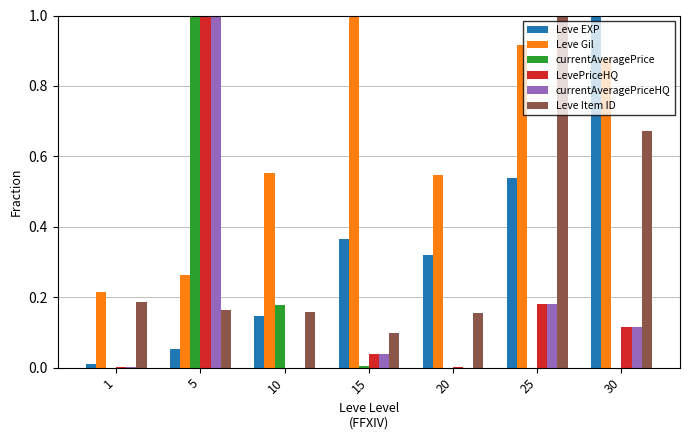

What are all the series names shown in the legend?

Leve EXP, Leve Gil, currentAveragePrice, LevePriceHQ, currentAveragePriceHQ, Leve Item ID